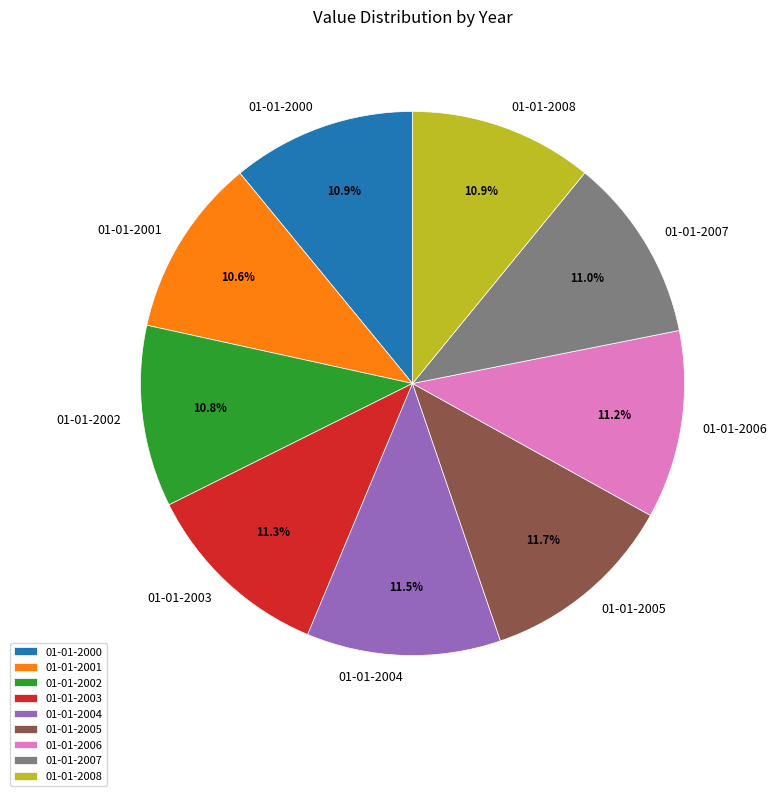

True or false: 01-01-2002 accounts for 19% of the total.

False